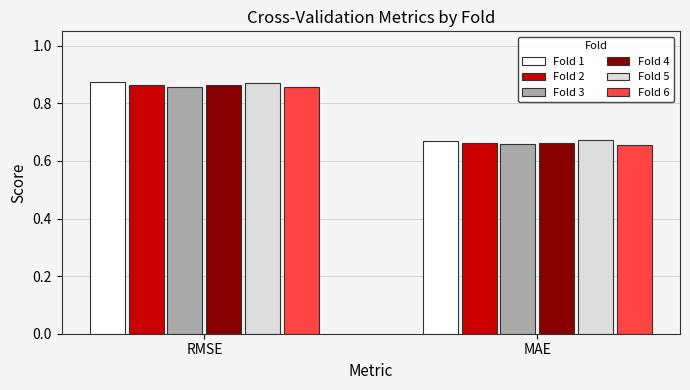

Which category has the lowest value in the Fold 3 series?

MAE